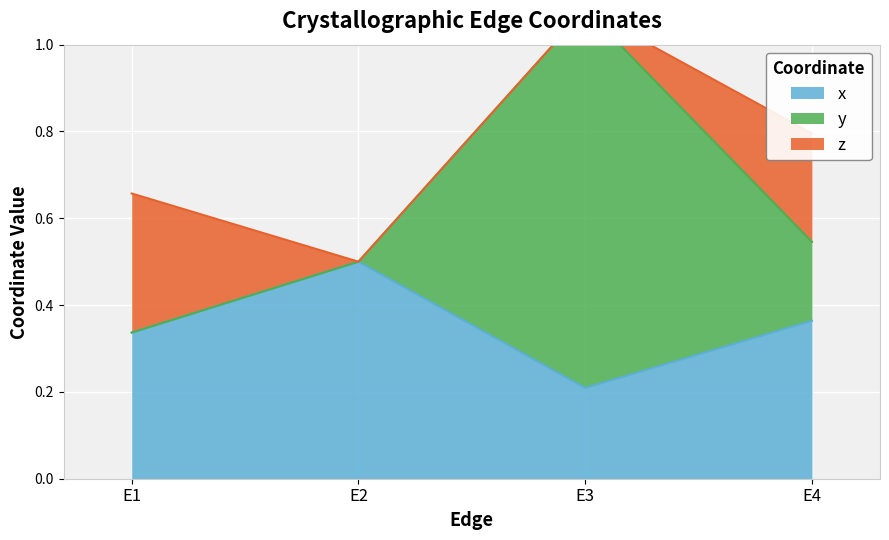

Is the value of y at E4 greater than the value of z at E3?

Yes